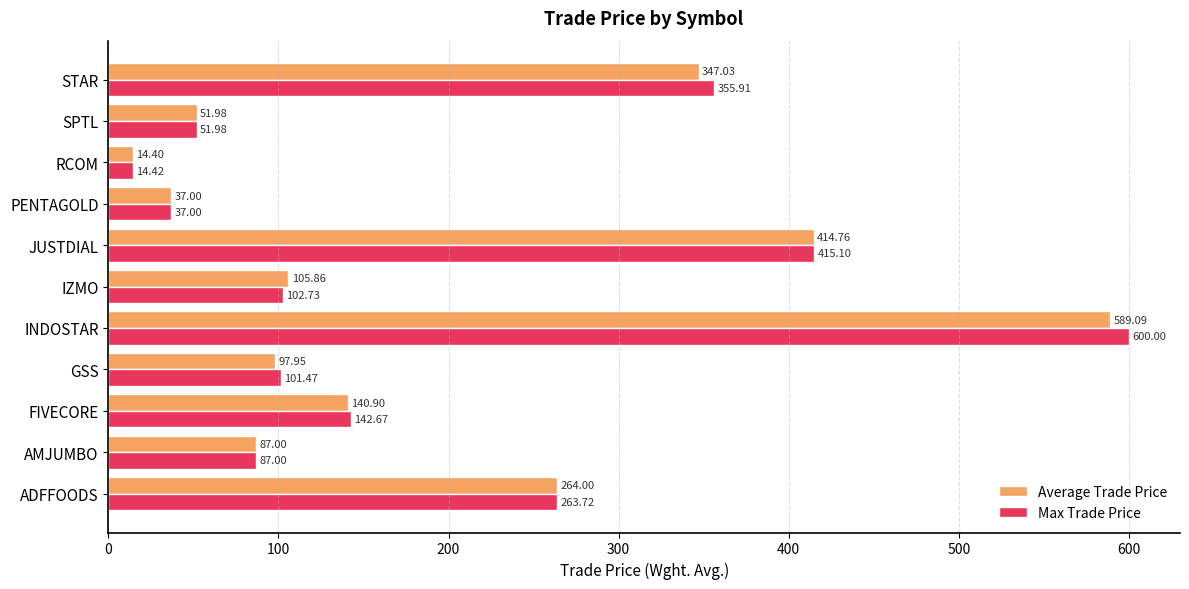

List the series in order of their overall mean, highest first.

Max Trade Price, Average Trade Price